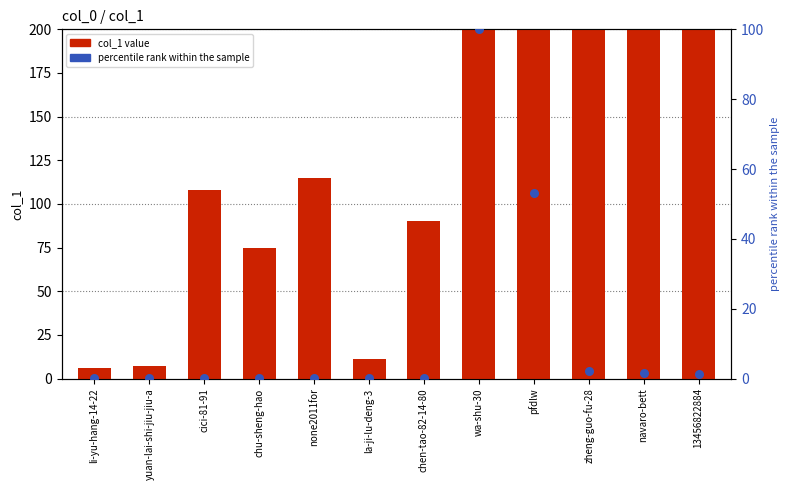

Which series contains the highest Y value?

col_1 value